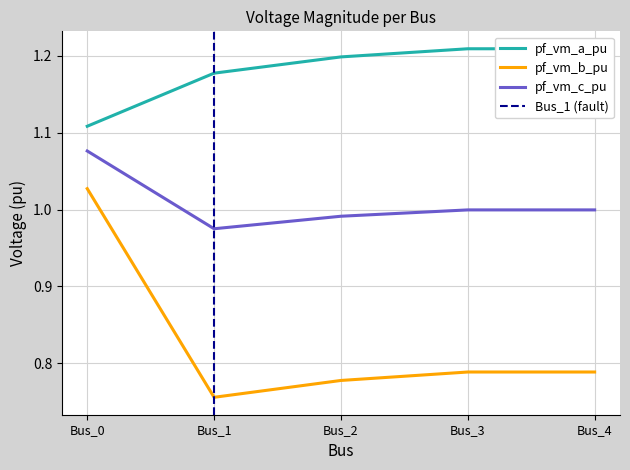

Is it true that pf_vm_a_pu equals 1.1 at Bus_0?

True